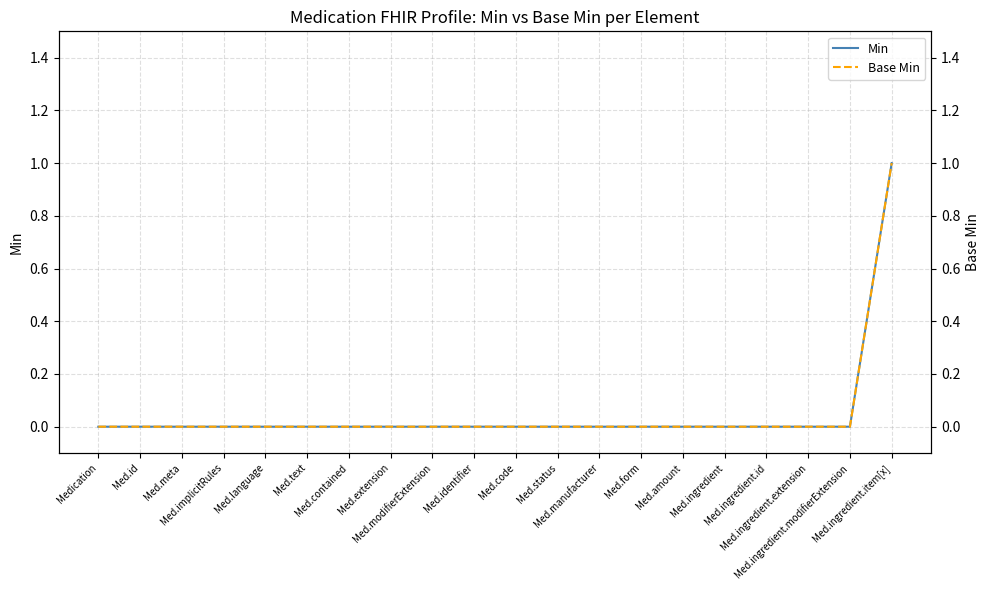

Where is Min nearest to the value 0?

Medication